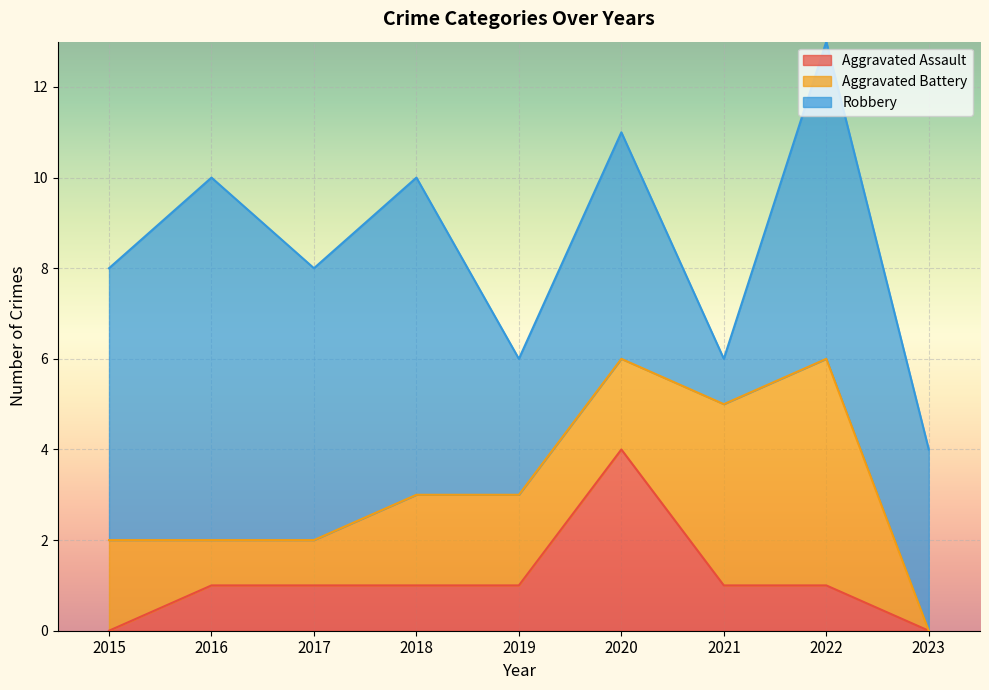

Which label corresponds to the smallest value in the chart?

2015